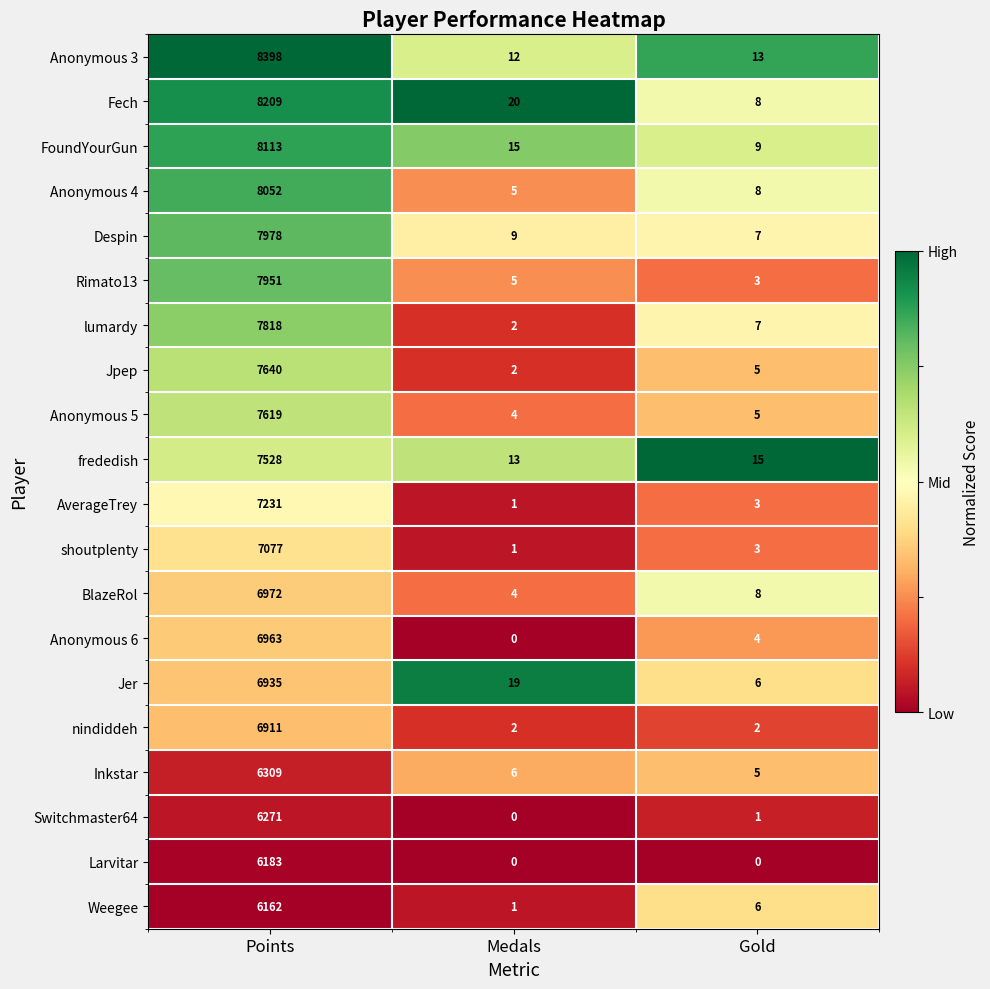

The value of Jpep at Points is 7640. True or false?

True